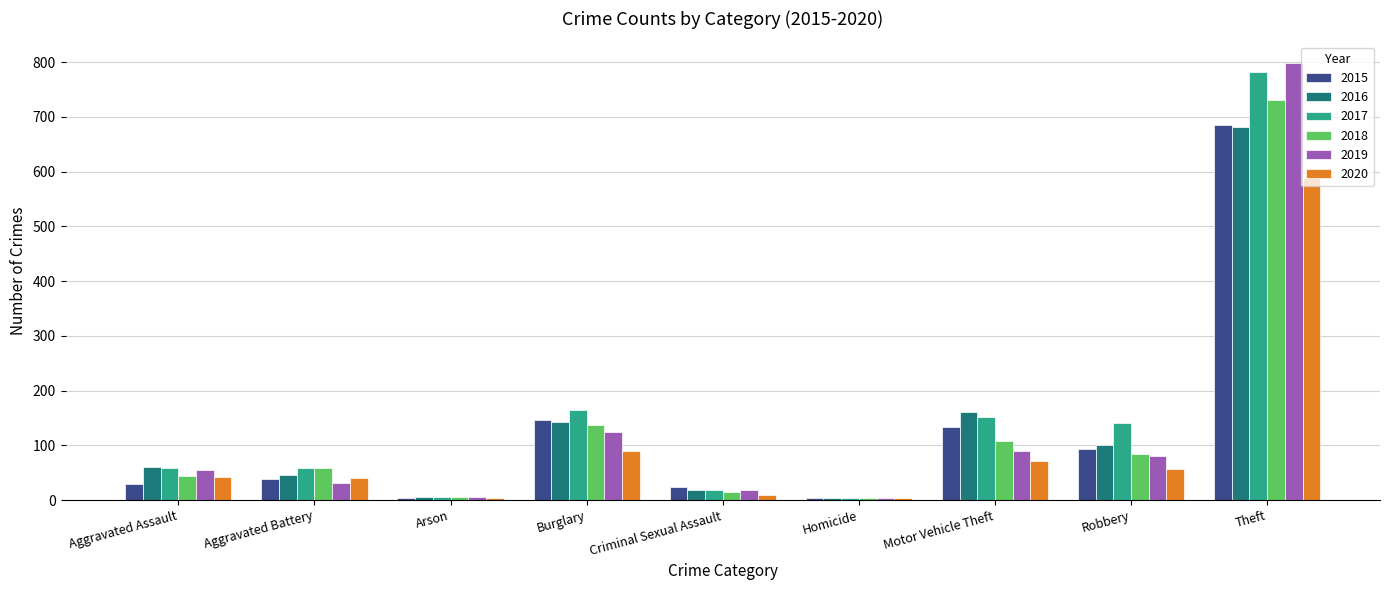

Which series changed the most between Burglary and Robbery?

2018